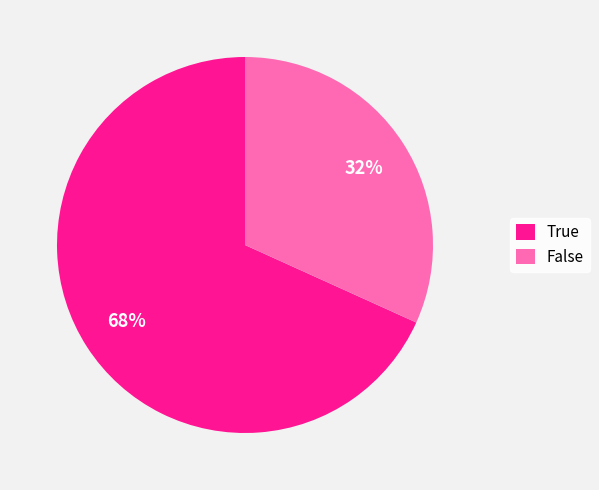

To the nearest percent, what percentage of the pie is False?

32%